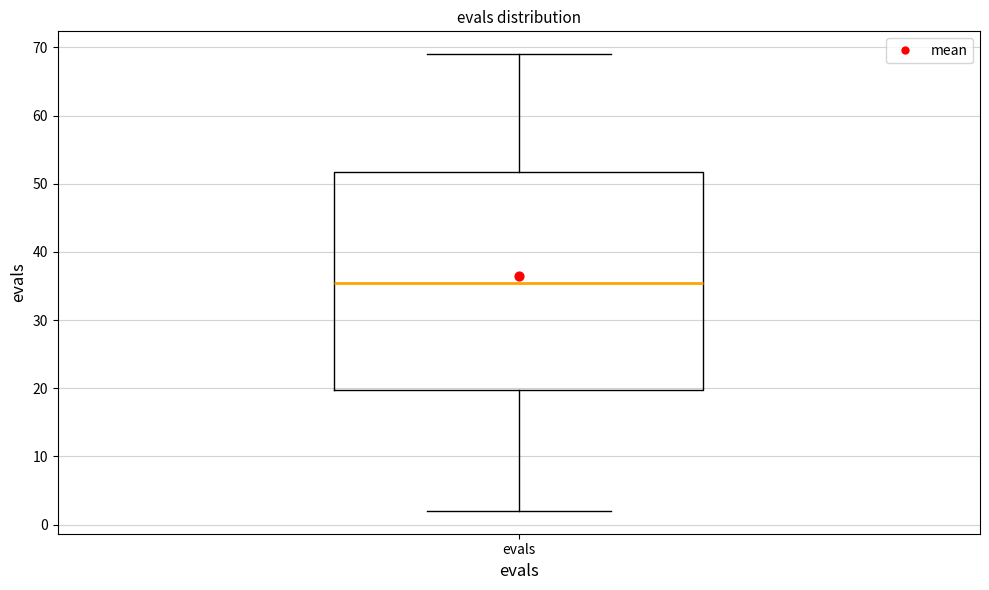

Where is the upper edge of the box for evals on the y-axis? The values are not printed on the chart, so give them approximately, as read against the axis.

52